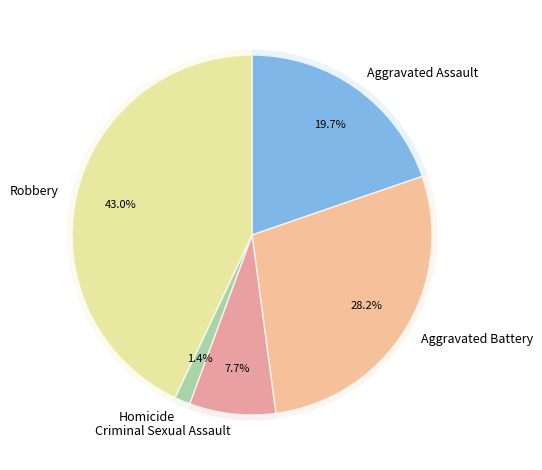

Rank the categories by value from lowest to highest.

Homicide, Criminal Sexual Assault, Aggravated Assault, Aggravated Battery, Robbery